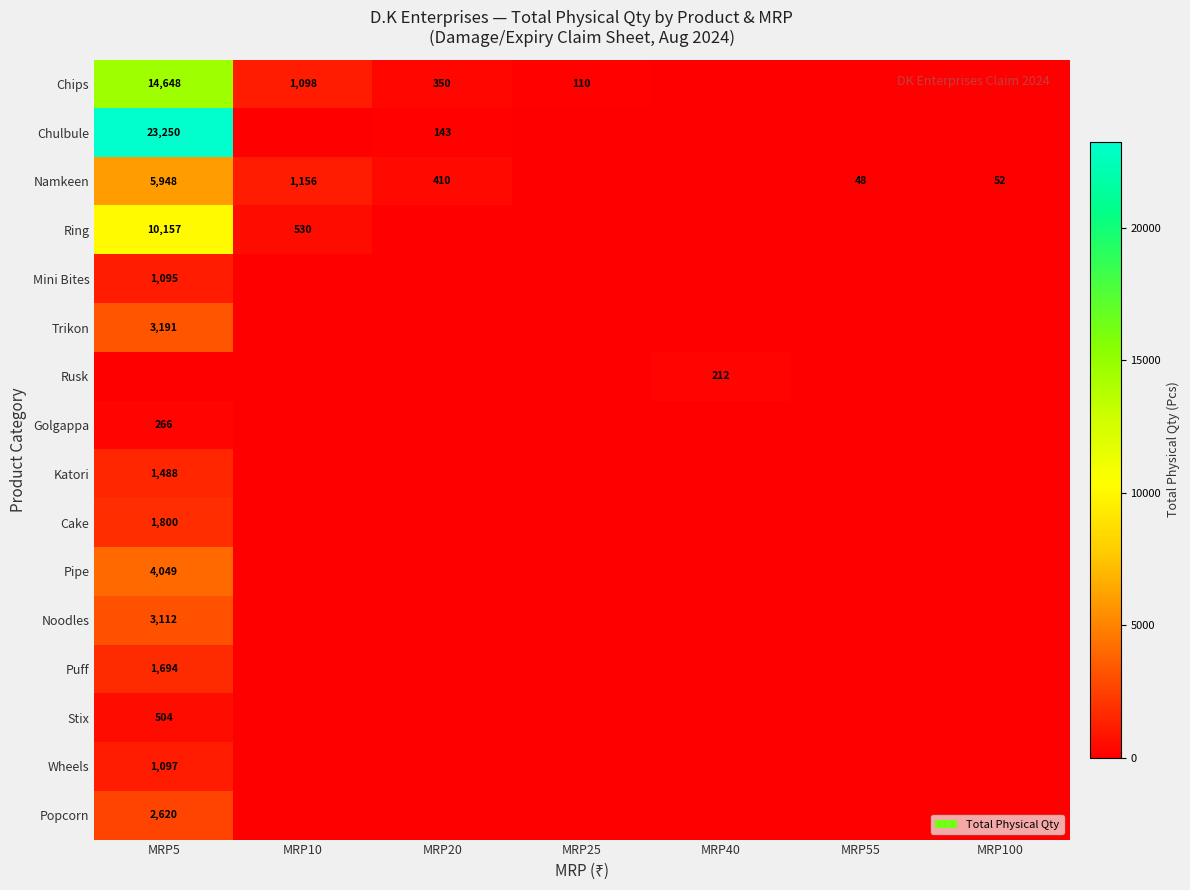

Is the value of Puff at MRP5 greater than the value of Namkeen at MRP5?

No